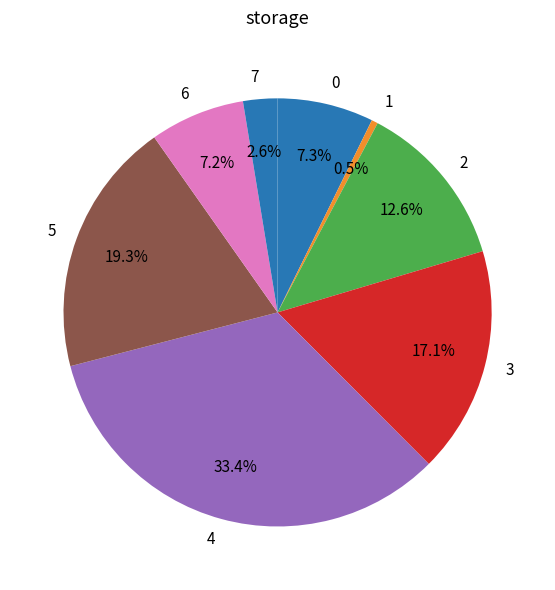

What is the largest slice in the pie chart?

4